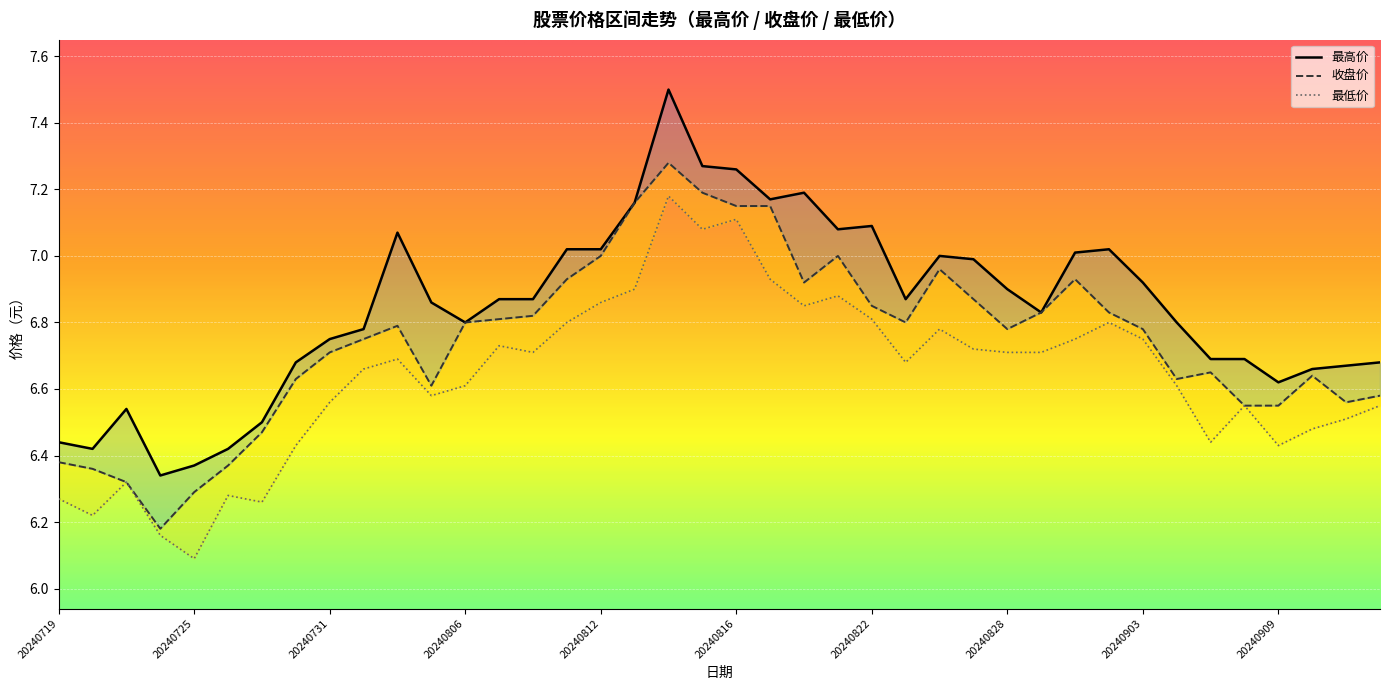

True or false: 最高价 and 最低价 intersect in this chart.

False